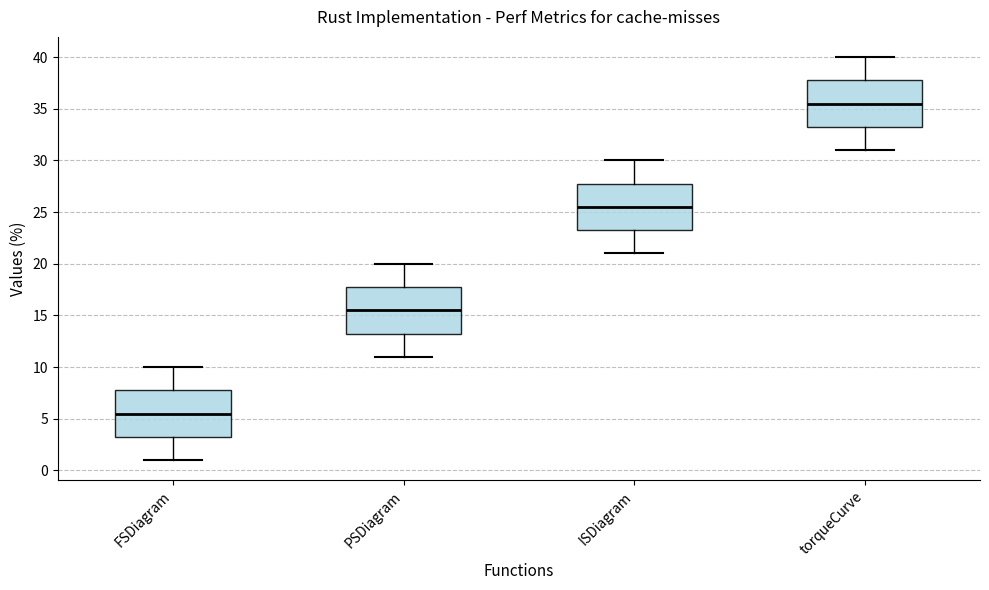

Which box's median line is the lowest?

FSDiagram